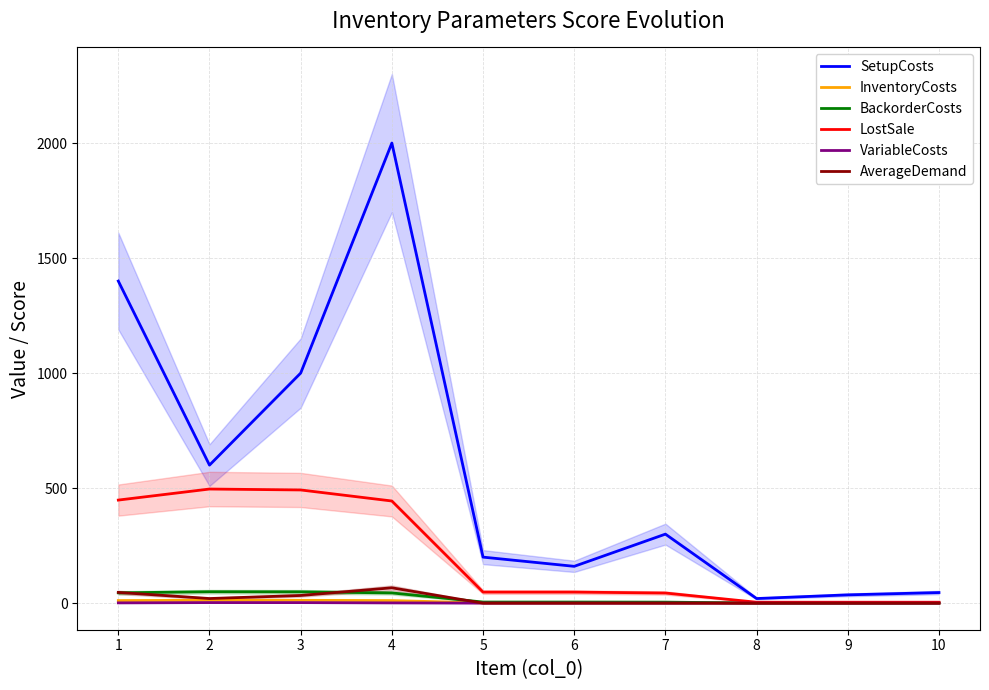

The AverageDemand series shows 44.6 at 7. True or false?

False